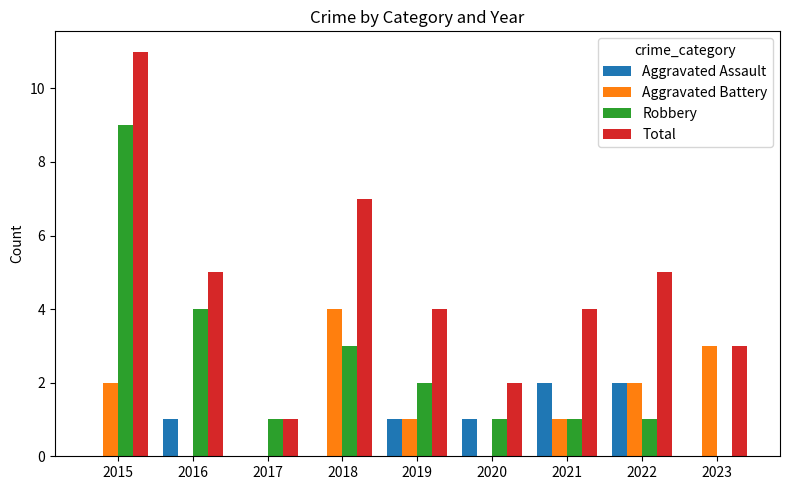

What is the maximum value shown in the chart?

11